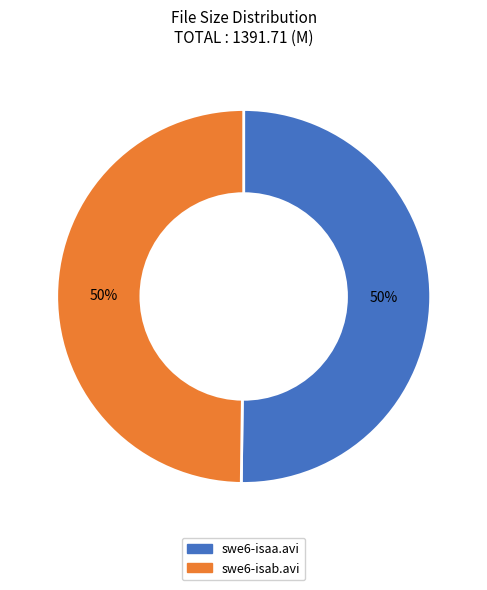

Combined, do swe6-isab.avi and swe6-isaa.avi account for over 50%?

Yes